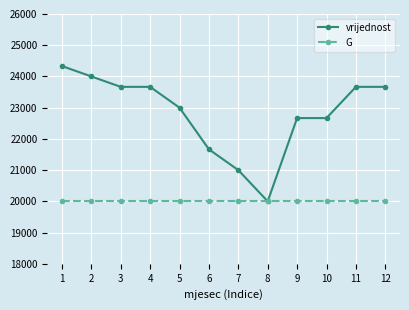

What is the sum of the G values at 12 and 10?

40000.0